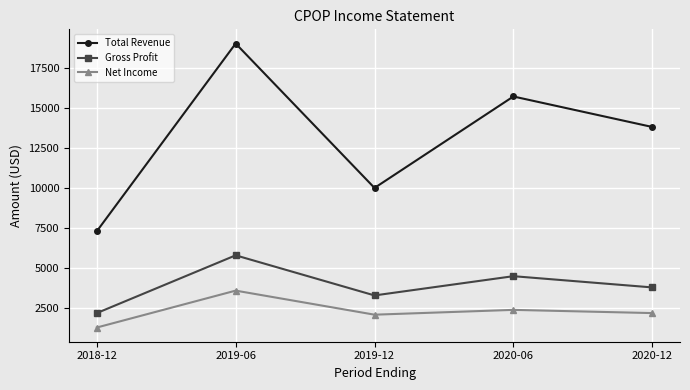

What is the label of the 5th point from the left?

2020-12